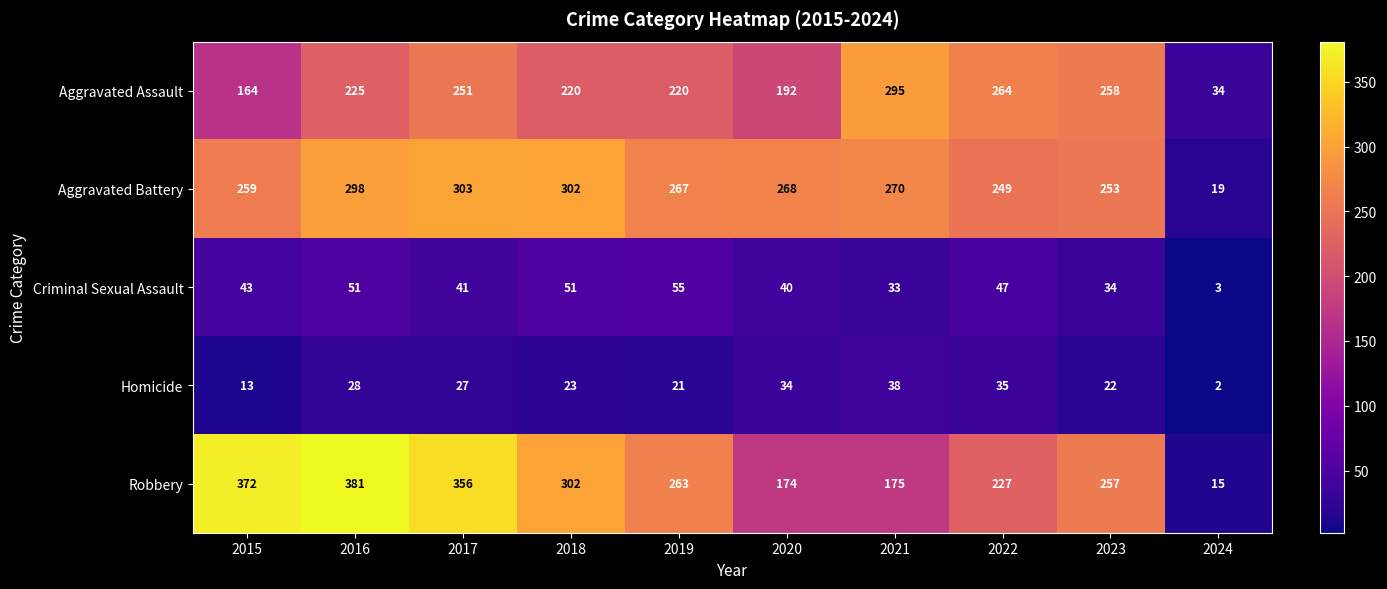

Rank the series at 2015 from lowest to highest value.

Homicide, Criminal Sexual Assault, Aggravated Assault, Aggravated Battery, Robbery